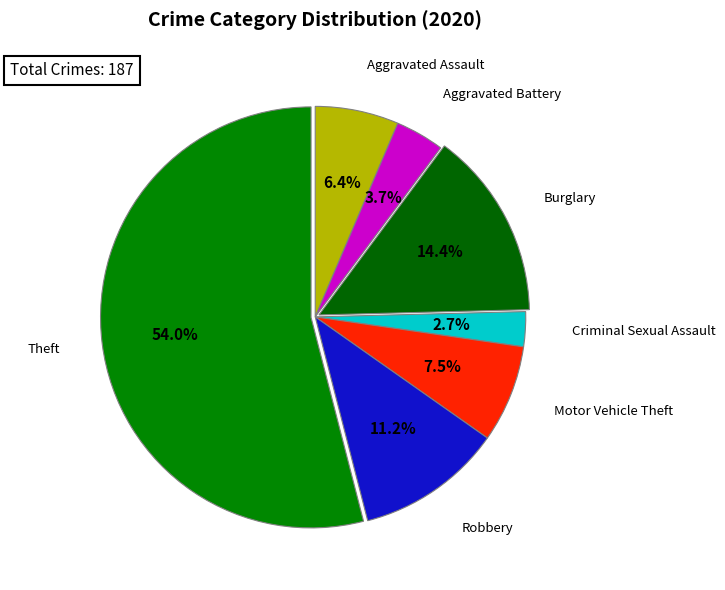

Which has a higher value, Robbery or Theft?

Theft